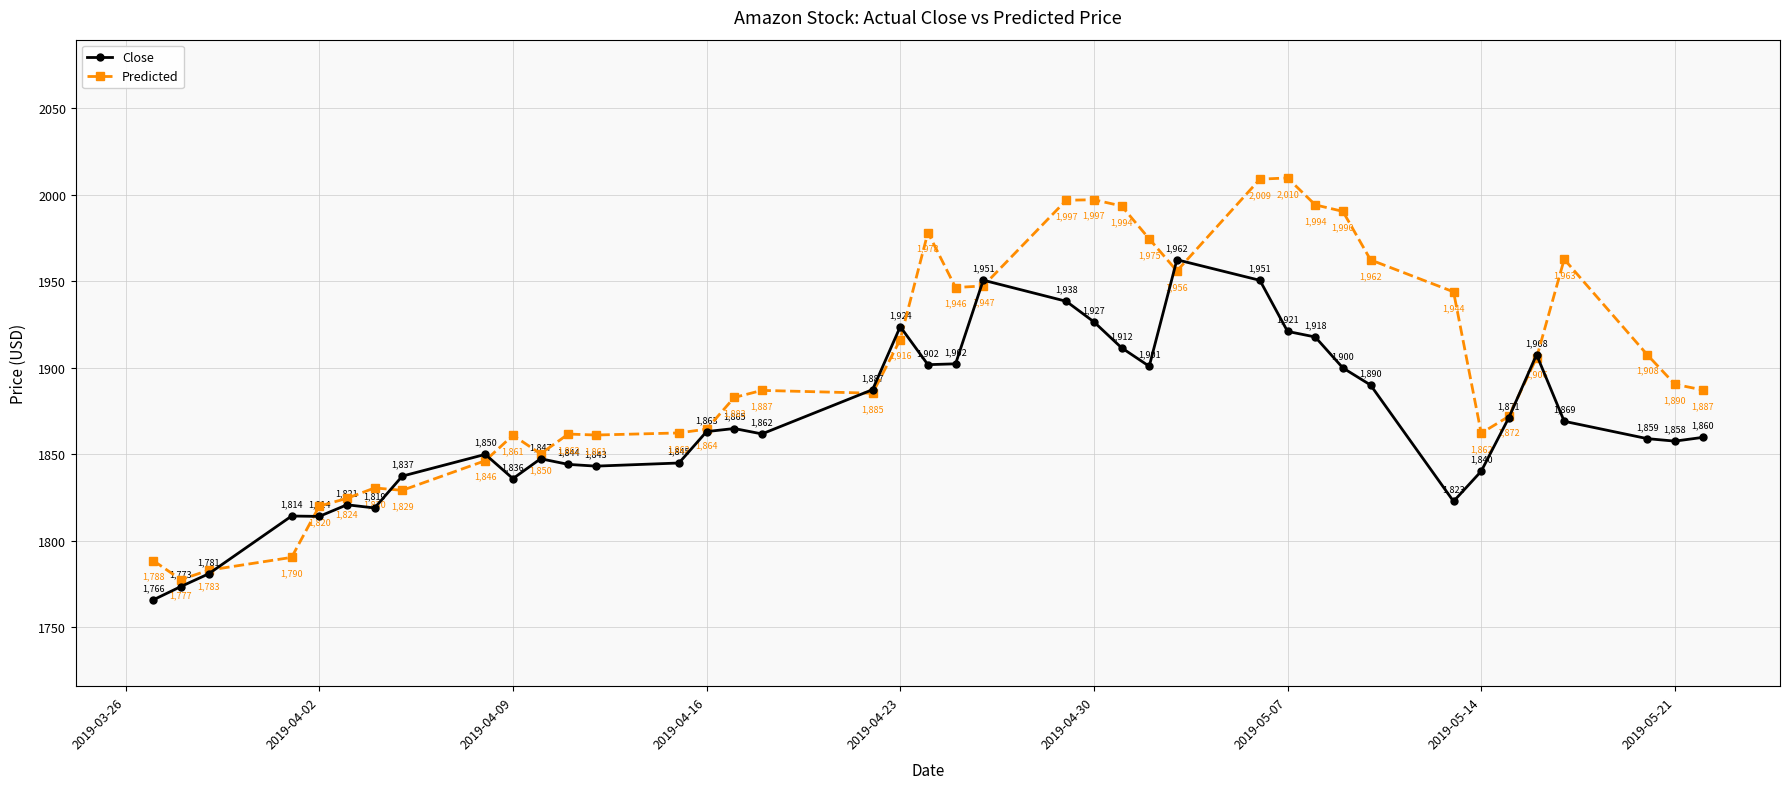

Is this an area chart (filled region under the line)?

No